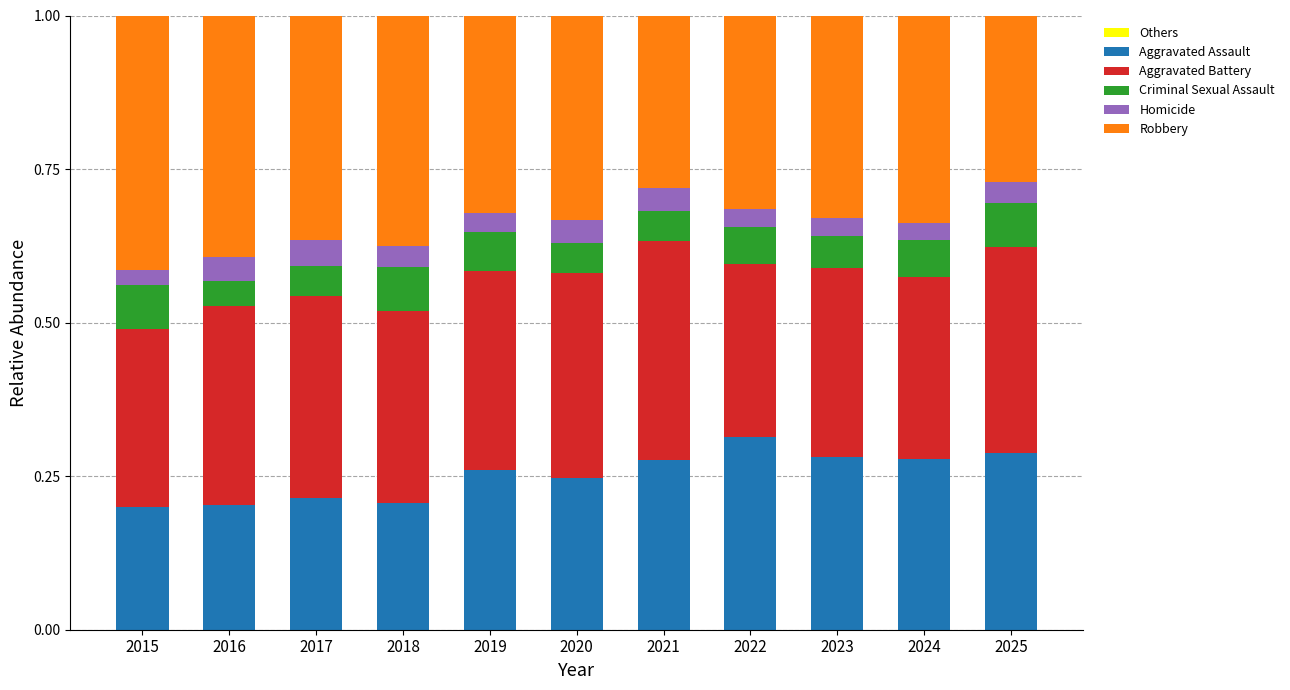

What is the total value across all series at 2015?

1.0